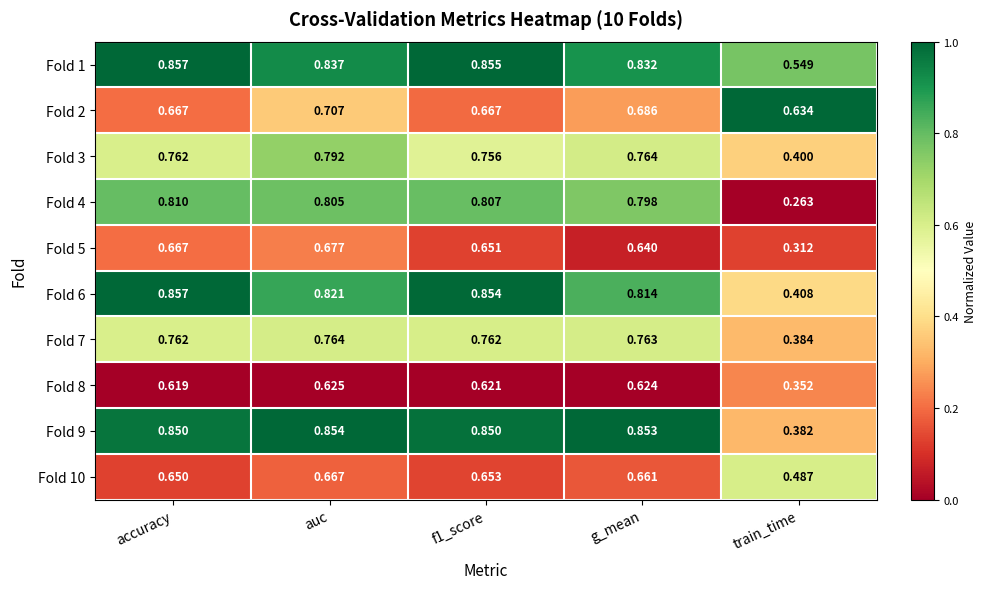

Which series has the largest range (max minus min)?

Fold 4